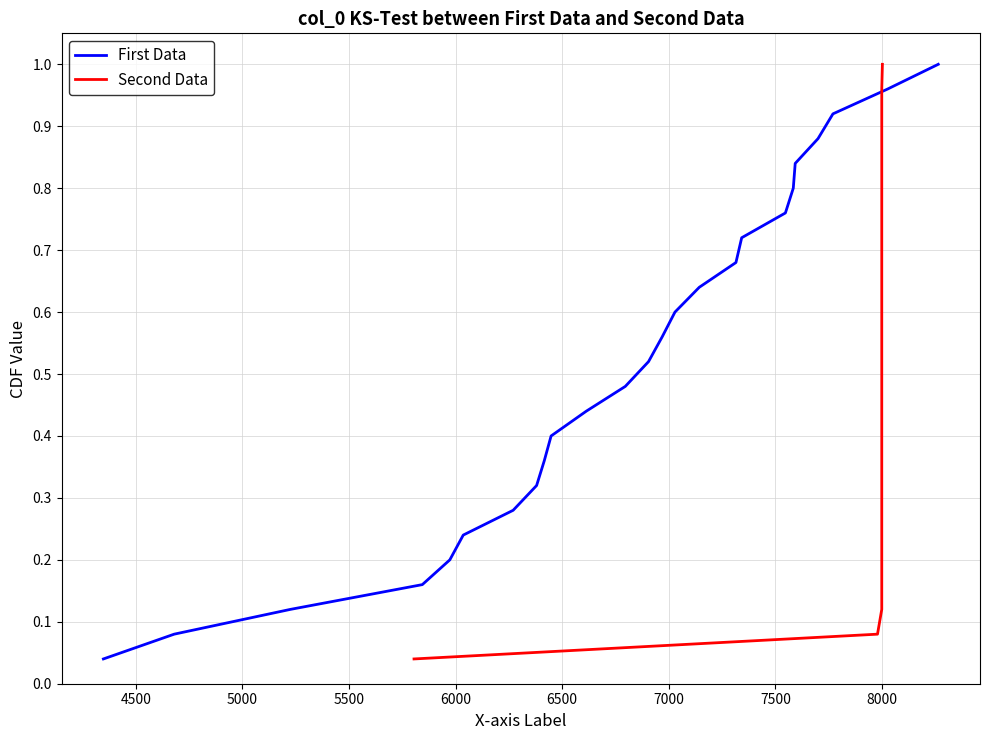

Reading left to right, what are all the values shown in this chart?

First Data: 0.0	0.1	0.1	0.2	0.2	0.2	0.3	0.3	0.4	0.4	0.4	0.5	0.5	0.6	0.6	0.6	0.7	0.7	0.8	0.8	0.8	0.9	0.9	1.0	1.0
Second Data: 0.0	0.1	0.1	0.2	0.2	0.2	0.3	0.3	0.4	0.4	0.4	0.5	0.5	0.6	0.6	0.6	0.7	0.7	0.8	0.8	0.8	0.9	0.9	1.0	1.0